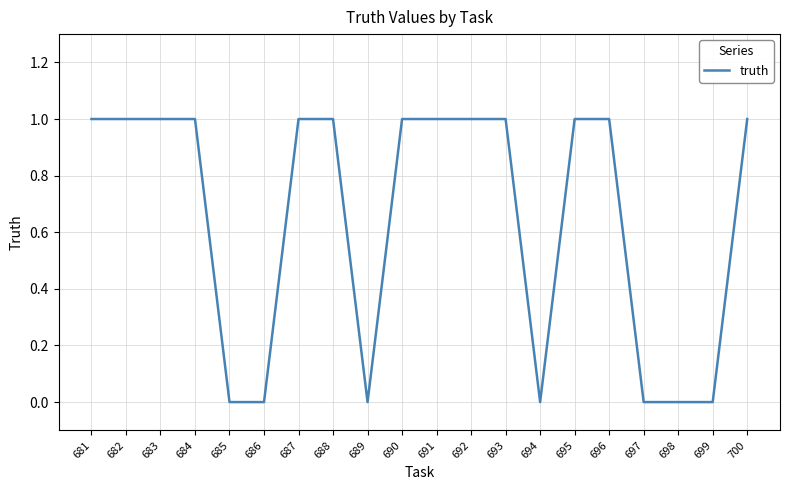

Does the chart have visible grid lines?

Yes